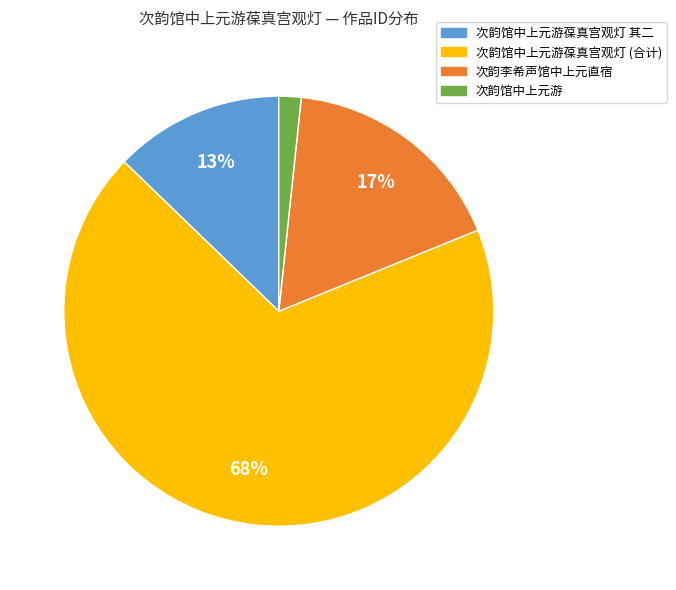

Combined, do 次韵馆中上元游葆真宫观灯 其二 and 次韵馆中上元游 account for over 50%?

No